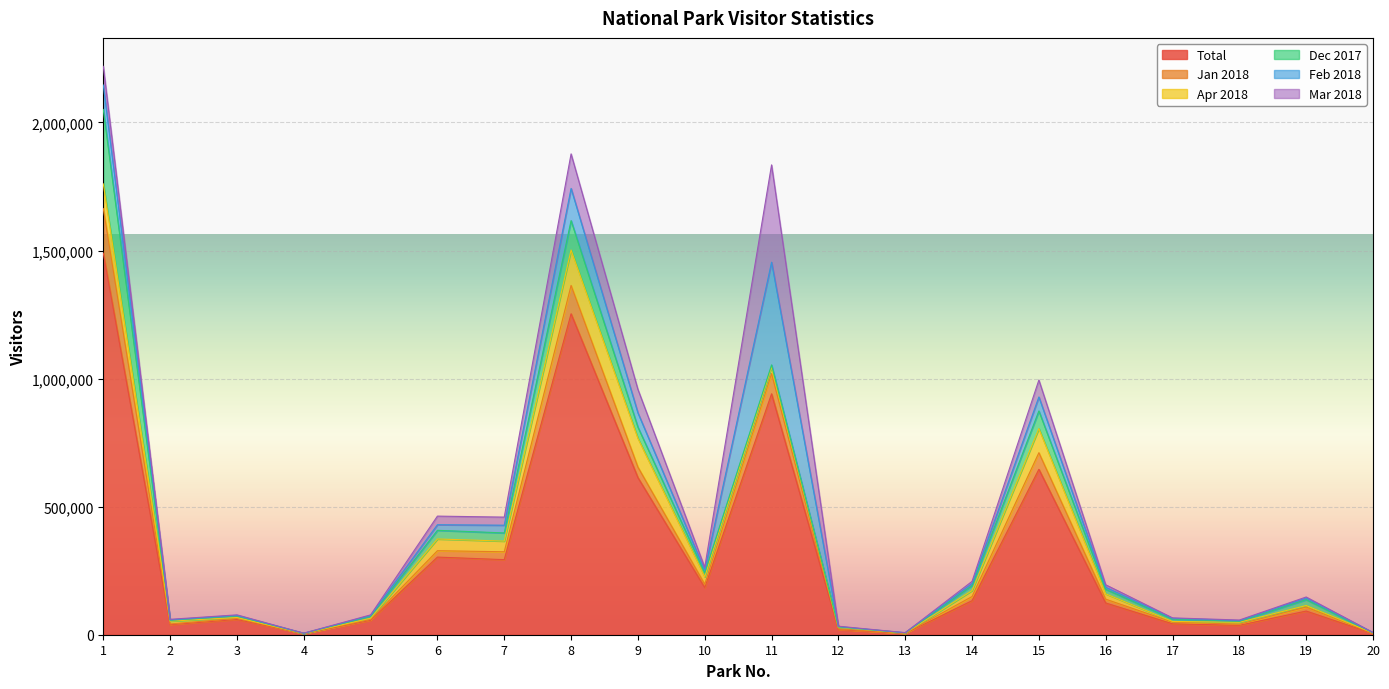

What is the total value across all series at 14?

208240